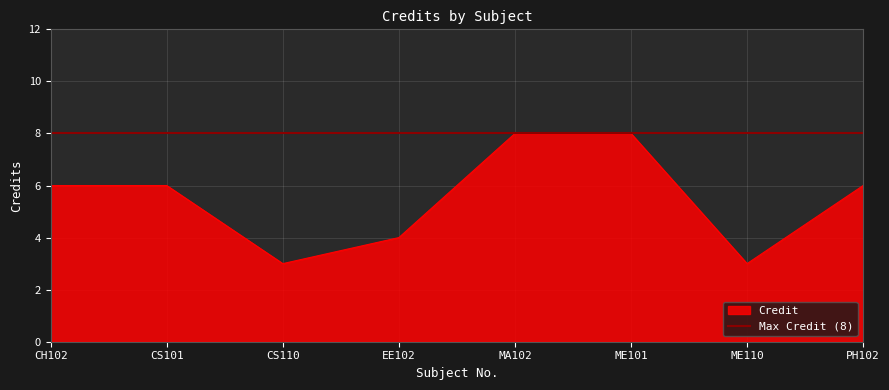

Rank the categories by value from highest to lowest.

MA102, ME101, CH102, CS101, PH102, EE102, CS110, ME110